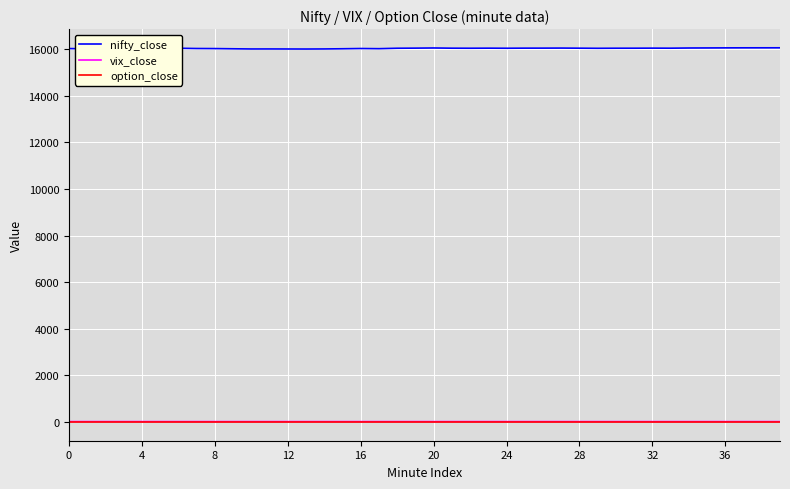

What is the minimum value for nifty_close?

16001.9